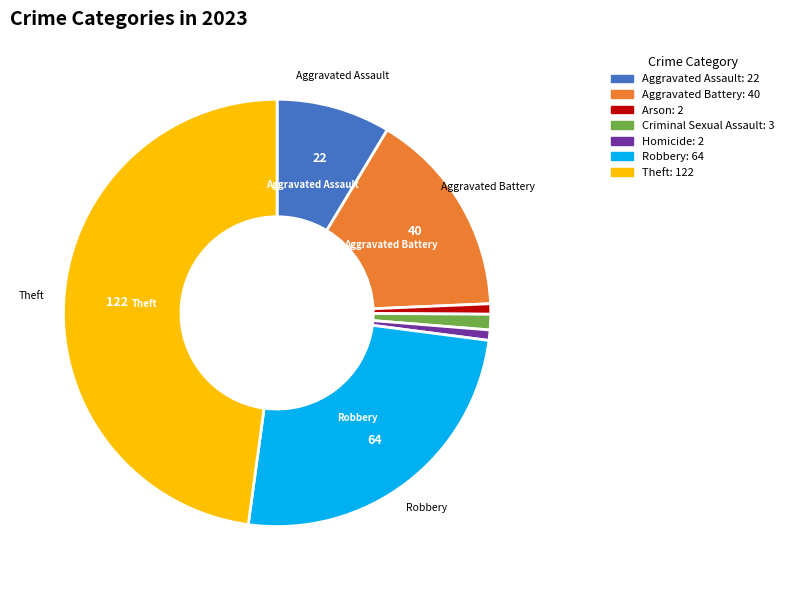

Is there any slice that represents more than half of the pie?

No